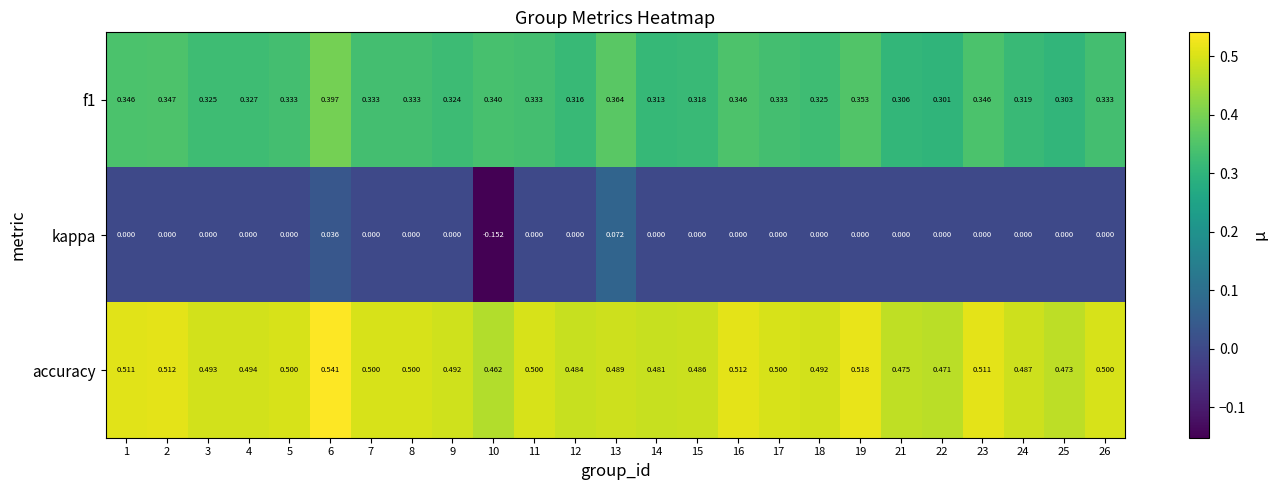

Which series has the largest range (max minus min)?

kappa